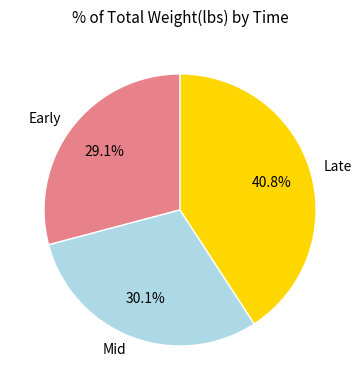

Which category has the biggest portion of the pie?

Late